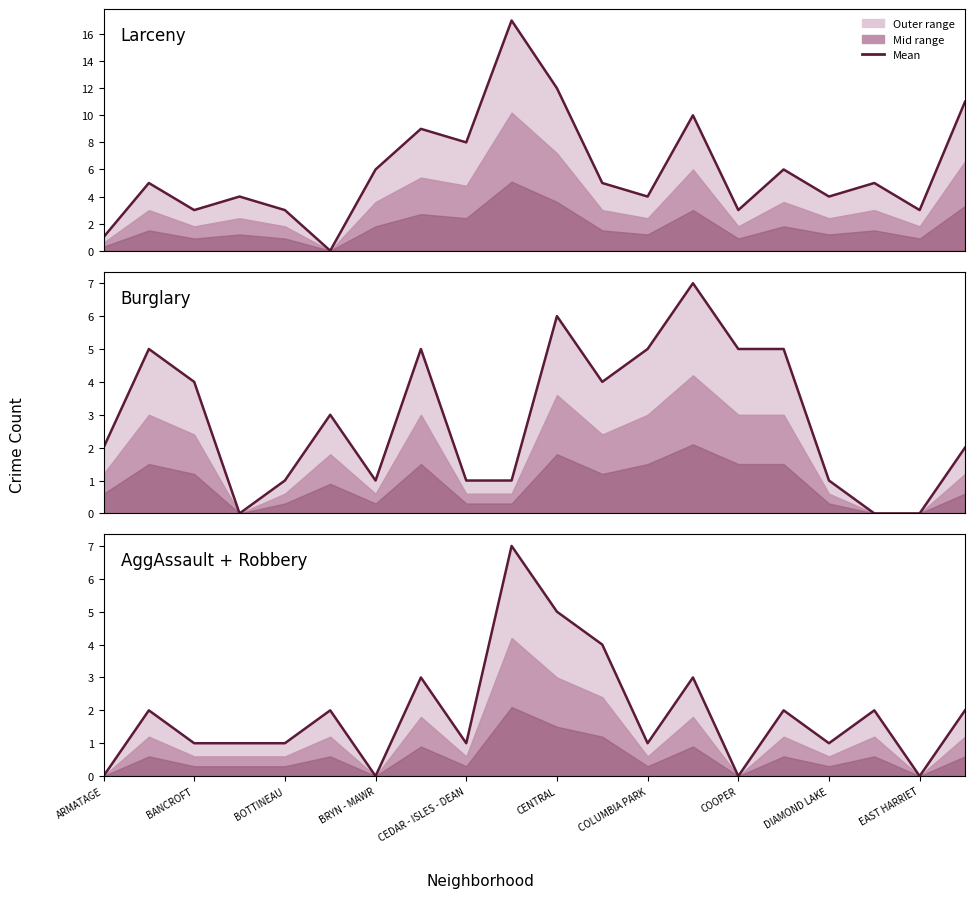

How many interior local valleys does the AggAssault series have?

6